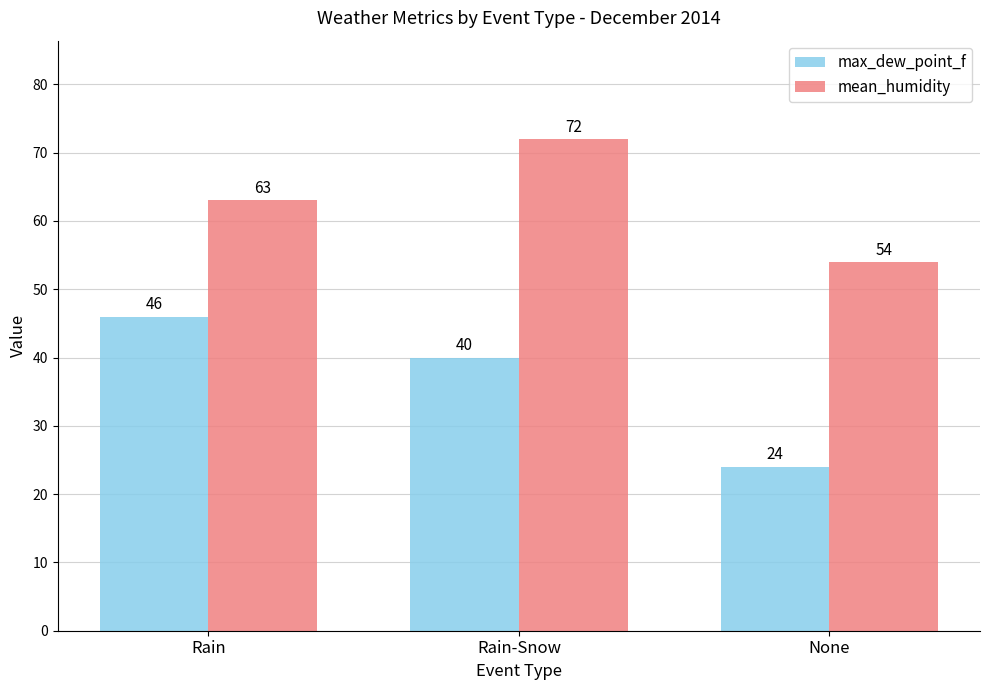

Reading left to right, what are all the values shown in this chart?

max_dew_point_f: 46	40	24
mean_humidity: 63	72	54